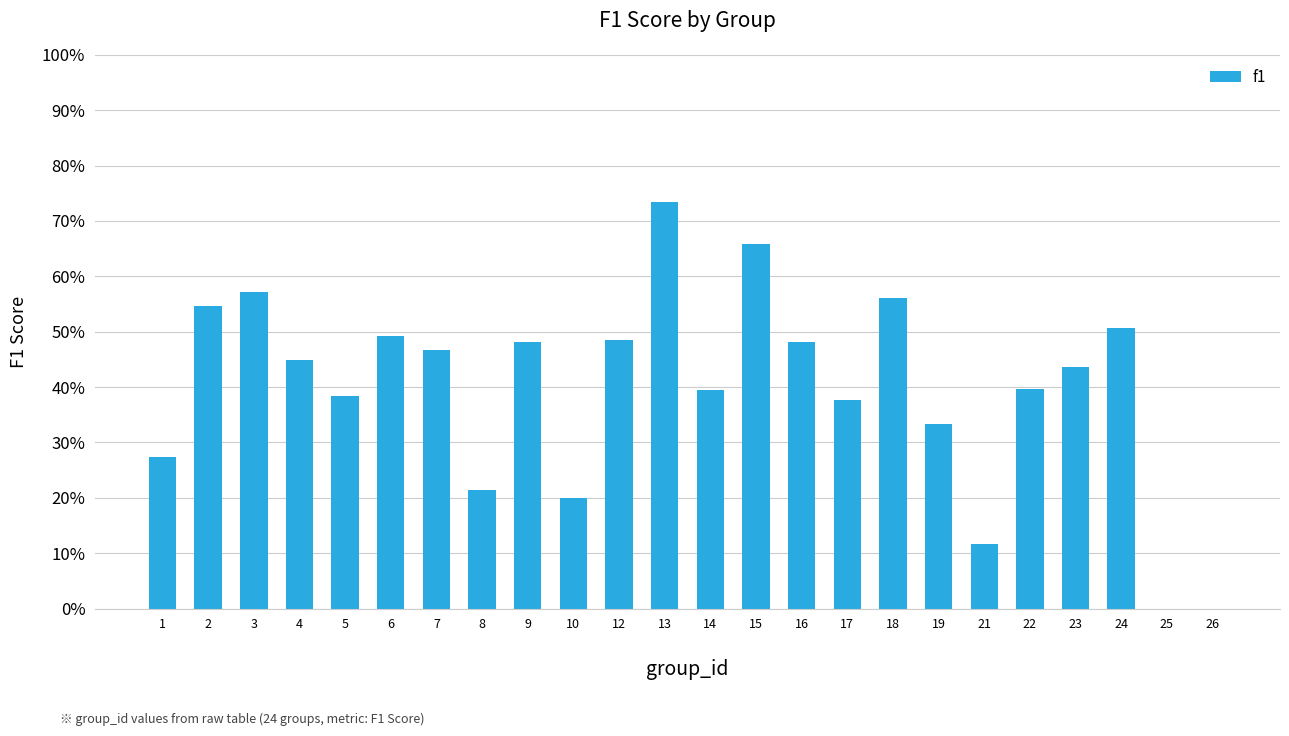

The chart shows a value of 0.5 at 24. True or false?

True